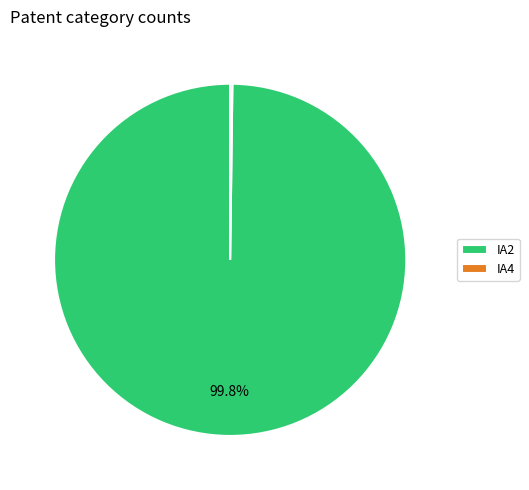

To the nearest percent, what portion does IA2 represent?

100%